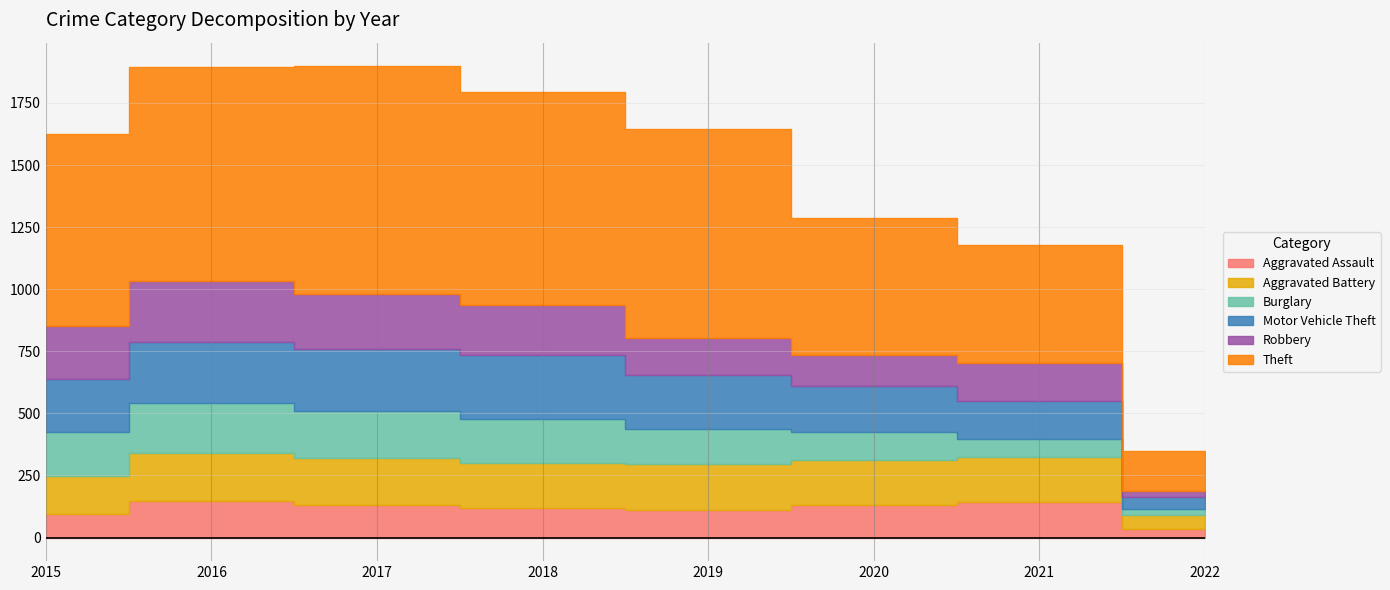

True or false: Theft and Motor Vehicle Theft cross at least once.

False